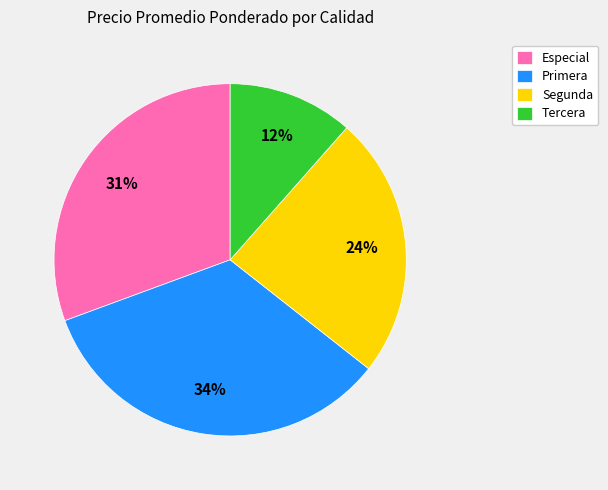

True or false: Segunda accounts for 36% of the total.

False